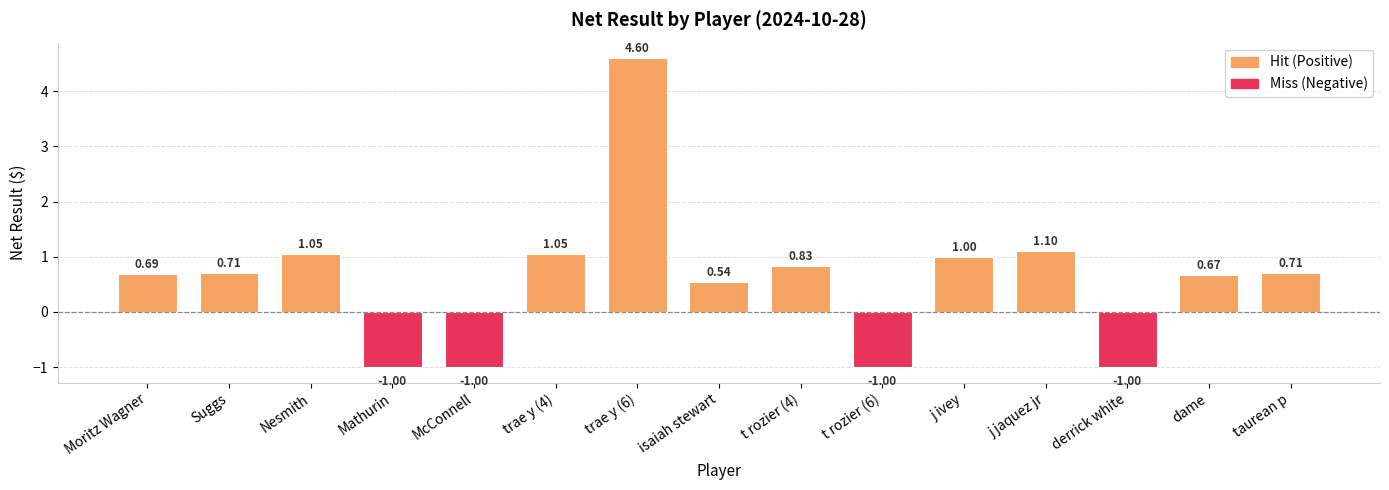

What position from the left is Nesmith?

3